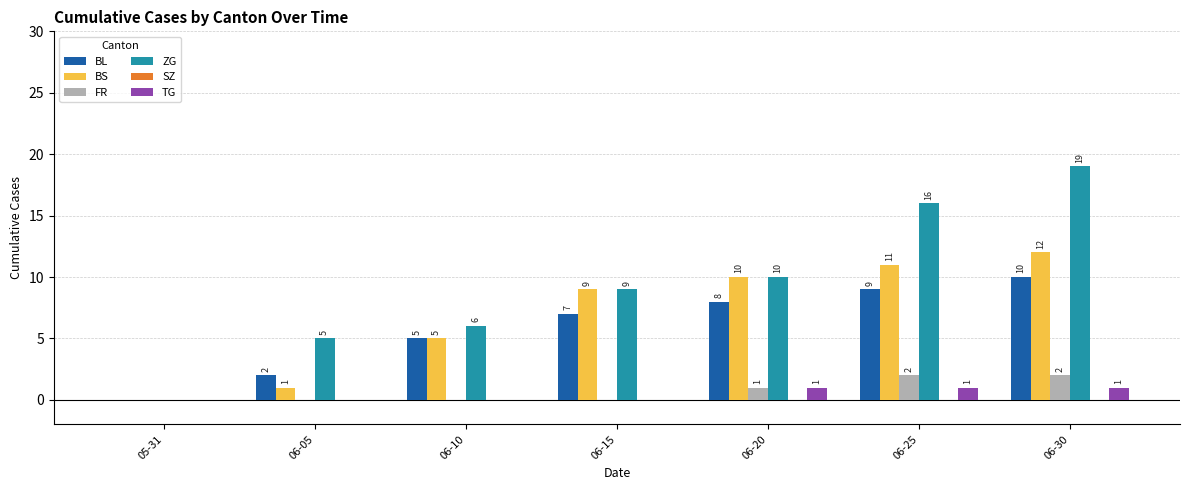

Which series has the largest total across all categories?

ZG